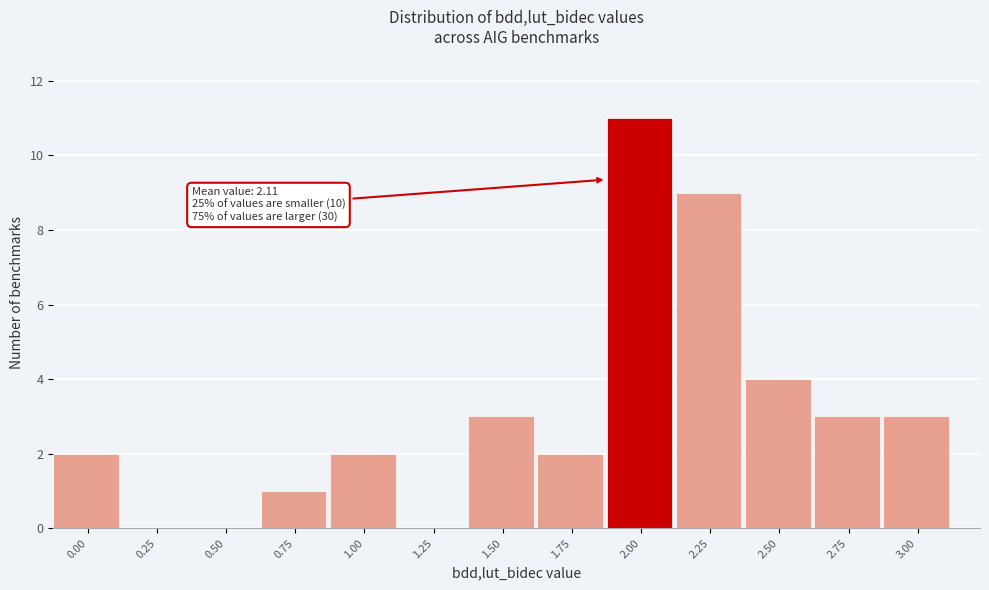

Reading right to left, extract all data points from this chart.

3.00=3	2.75=3	2.50=4	2.25=9	2.00=11	1.75=2	1.50=3	1.25=0	1.00=2	0.75=1	0.50=0	0.25=0	0.00=2